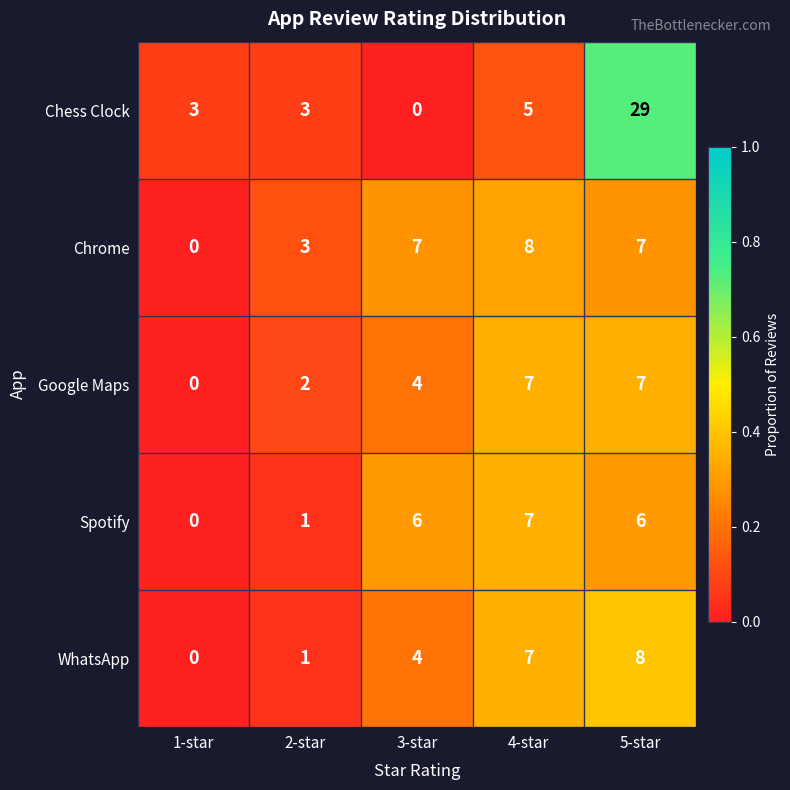

Reading left to right, extract all data points from this chart.

Chess Clock: 3	3	0	5	29
Chrome: 0	3	7	8	7
Google Maps: 0	2	4	7	7
Spotify: 0	1	6	7	6
WhatsApp: 0	1	4	7	8